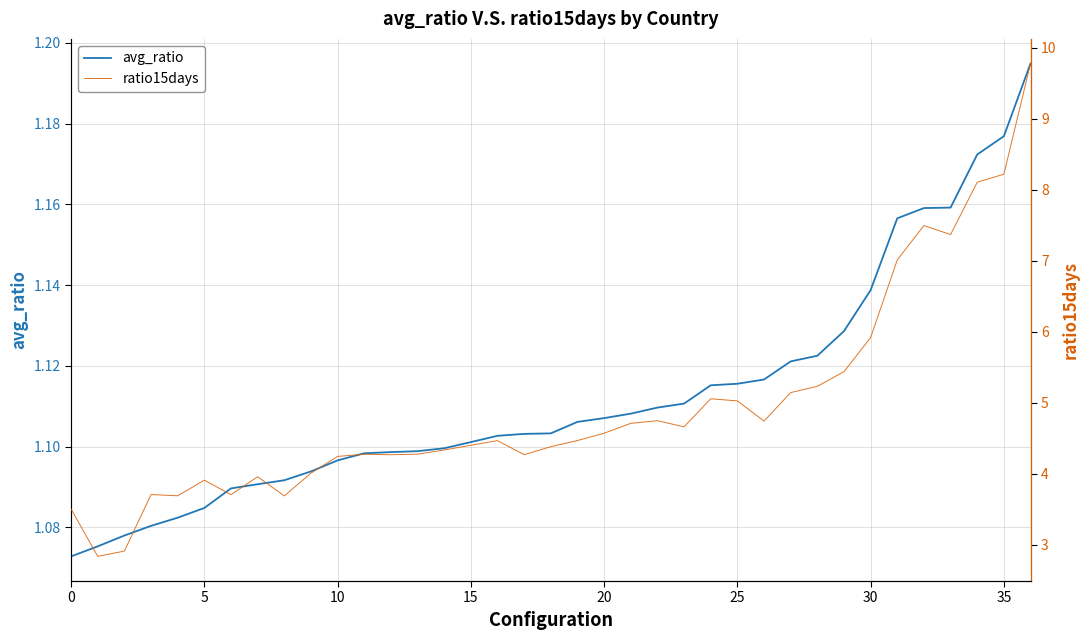

True or false: avg_ratio has a value of 1.8 at 30.

False